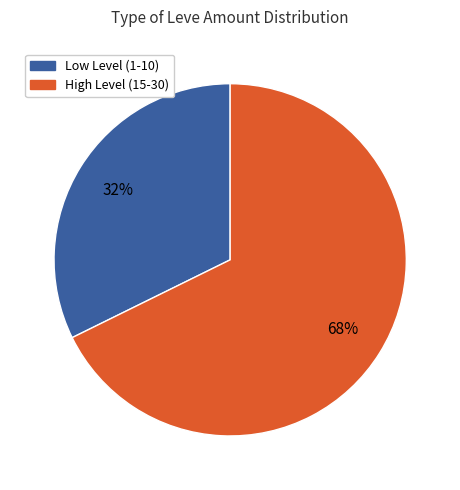

Does any single category account for the majority?

Yes